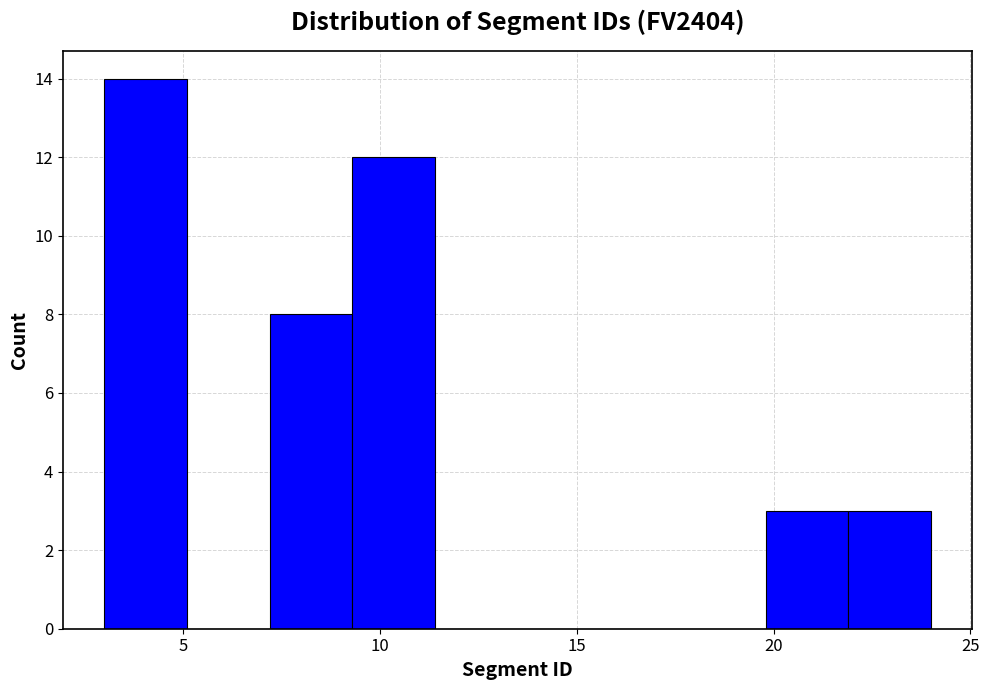

How tall is the bar that spans 19.8 to 21.9 on the x-axis? Neither the bar edges nor the heights are printed on the chart, so give them approximately, as read against the axes.

3